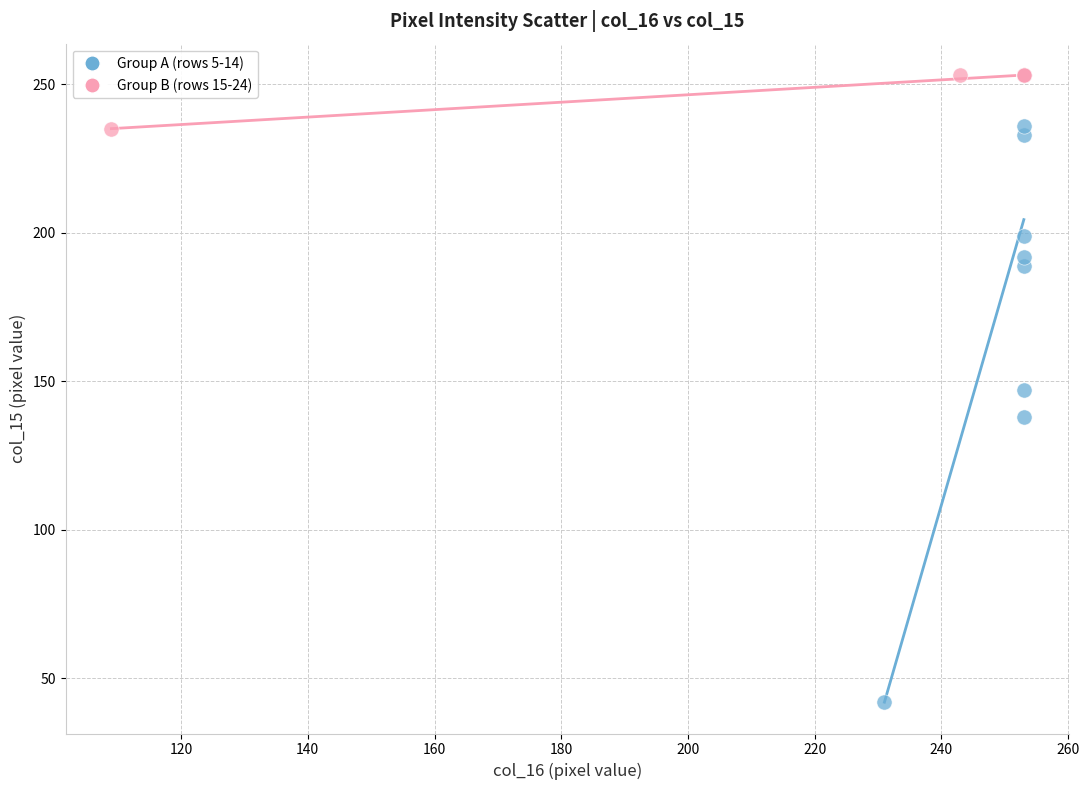

Which series contains the lowest Y value?

Group A (rows 5-14)